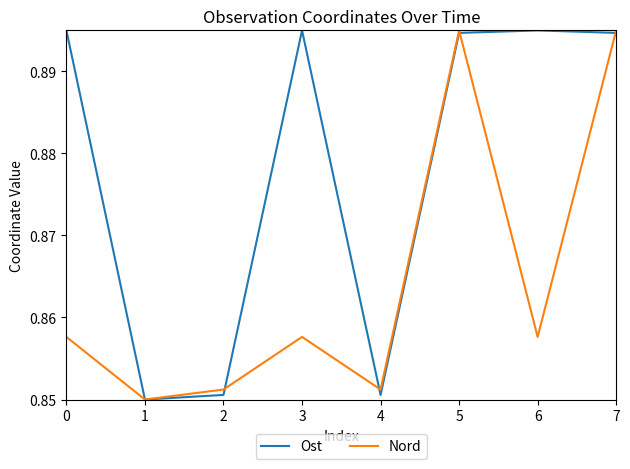

Which category has the lowest value in the Ost series?

1